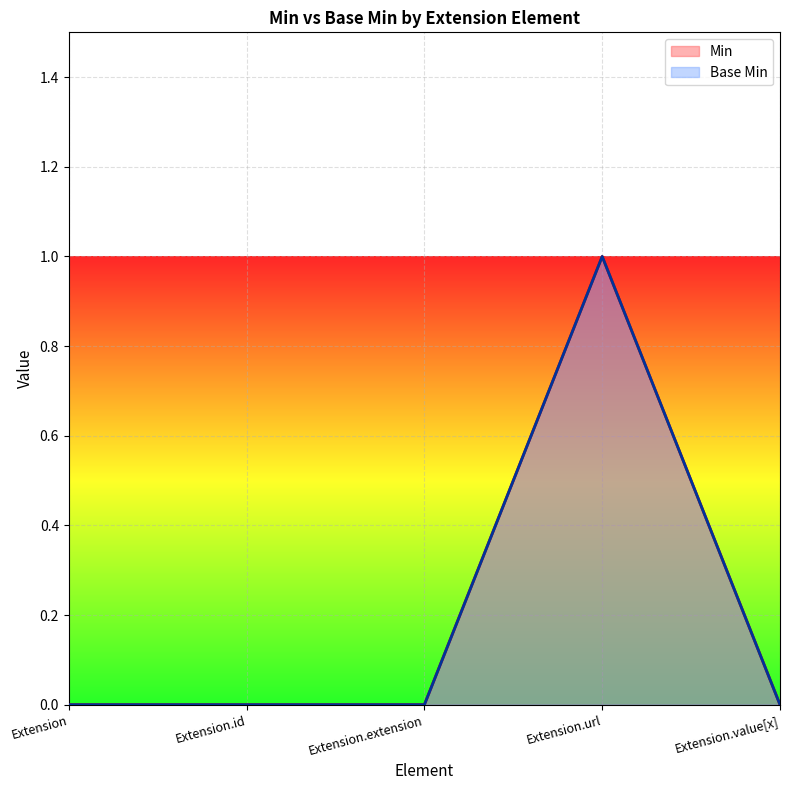

True or false: Base Min has a value of 0 at Extension.id.

True